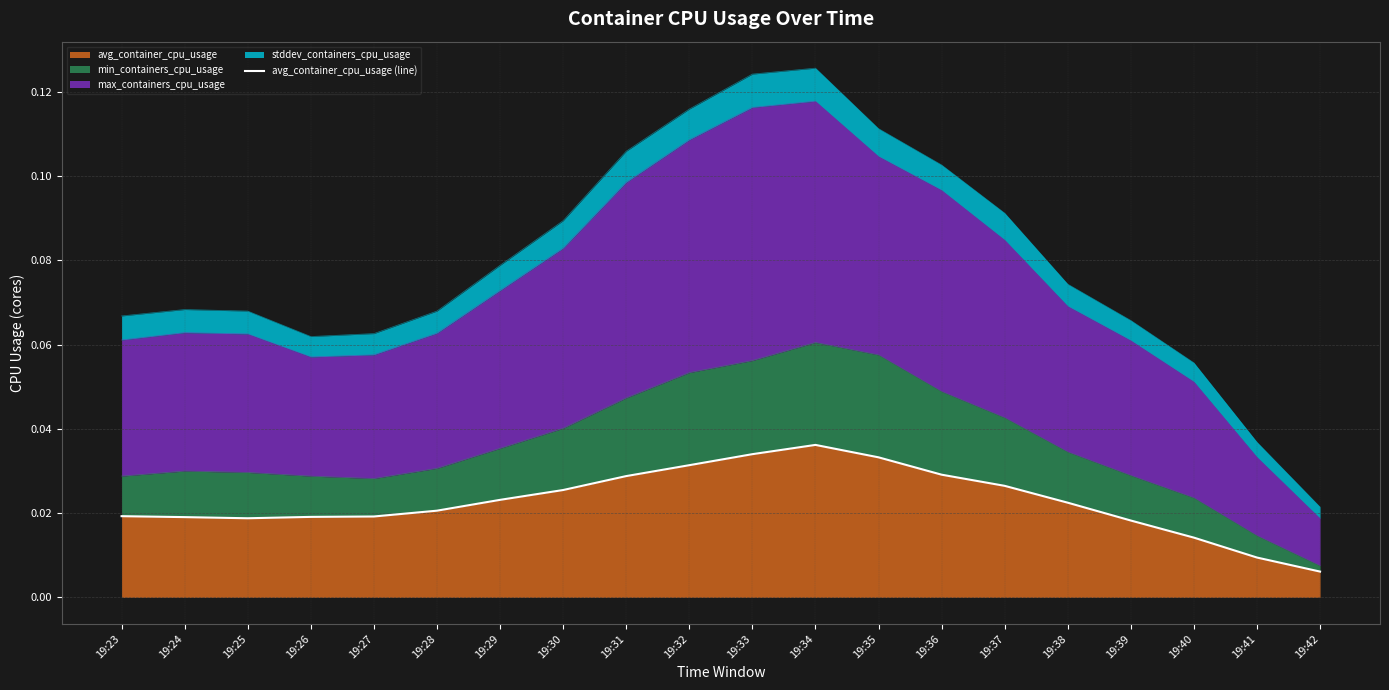

Which category has the highest value across all series?

19:34